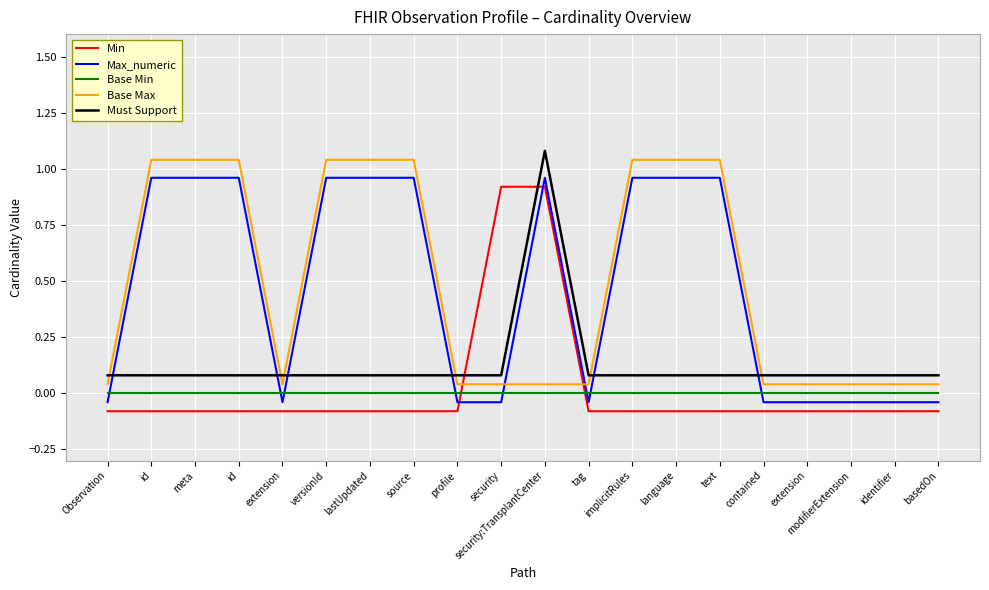

How many lines are shown in the chart?

5